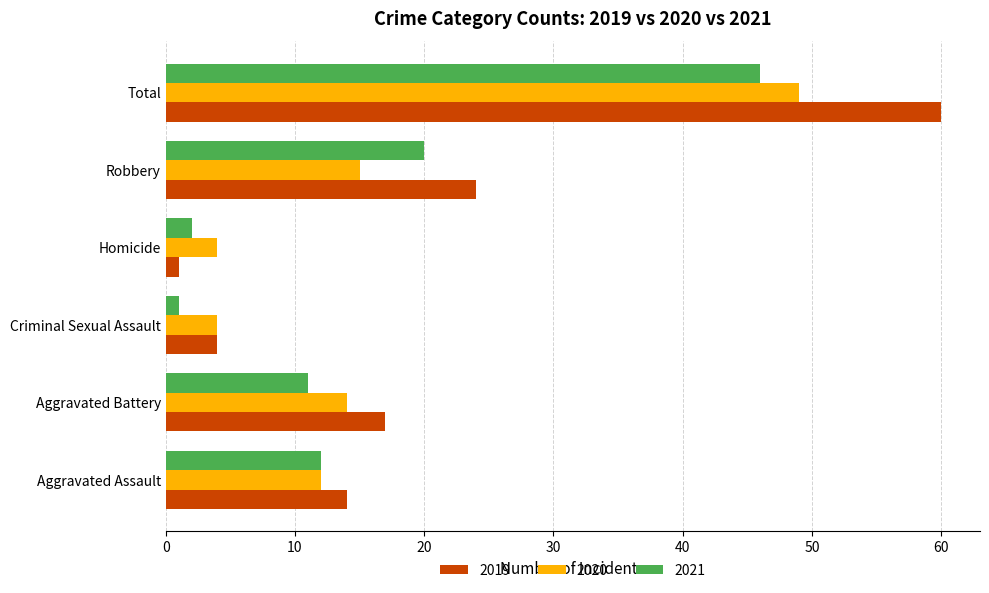

What is the difference between the second highest and minimum values in the 2019 series?

23